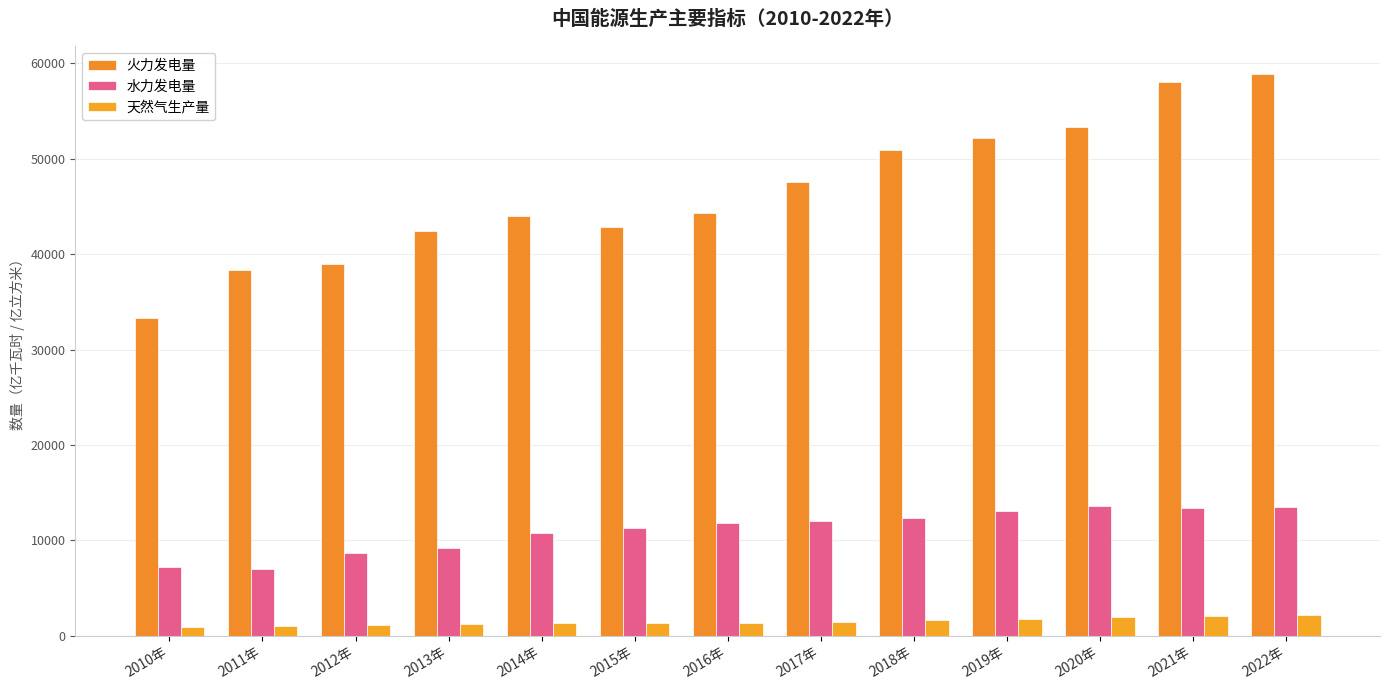

Reading right to left, list all the values displayed in this chart.

火力发电量: 58887.9	58058.7	53302.5	52201.5	50963.2	47546.0	44370.7	42841.9	44001.1	42470.1	38928.1	38337.0	33319.3
水力发电量: 13522.0	13390.0	13552.1	13044.4	12317.9	11978.6	11840.5	11302.7	10728.8	9202.9	8721.1	6989.4	7221.7
天然气生产量: 2201.1	2075.8	1925.0	1753.6	1601.6	1480.3	1368.7	1346.1	1301.6	1208.6	1106.1	1053.4	957.9